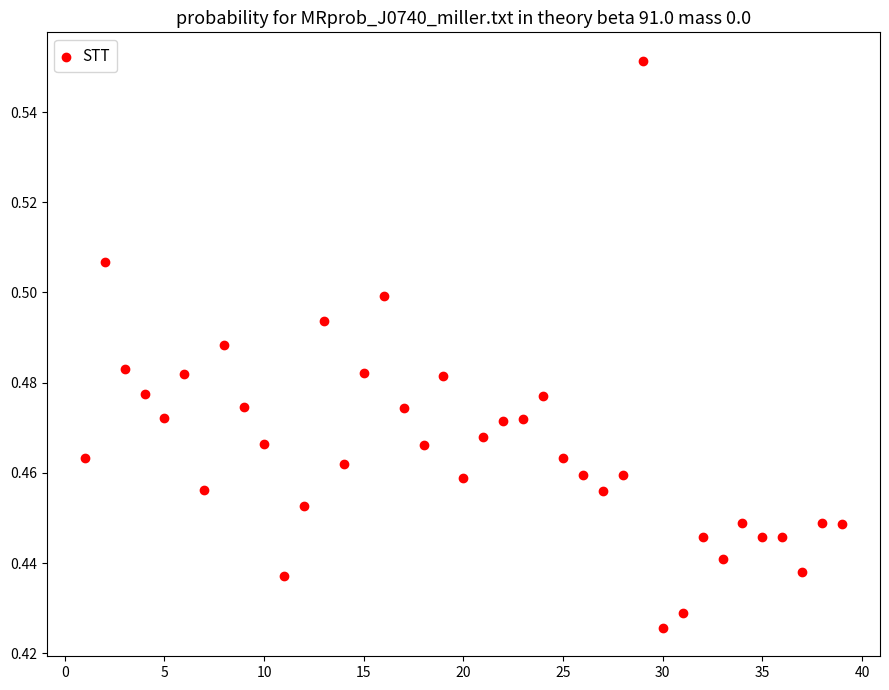

What is the range of X values (max minus min)?

38.0